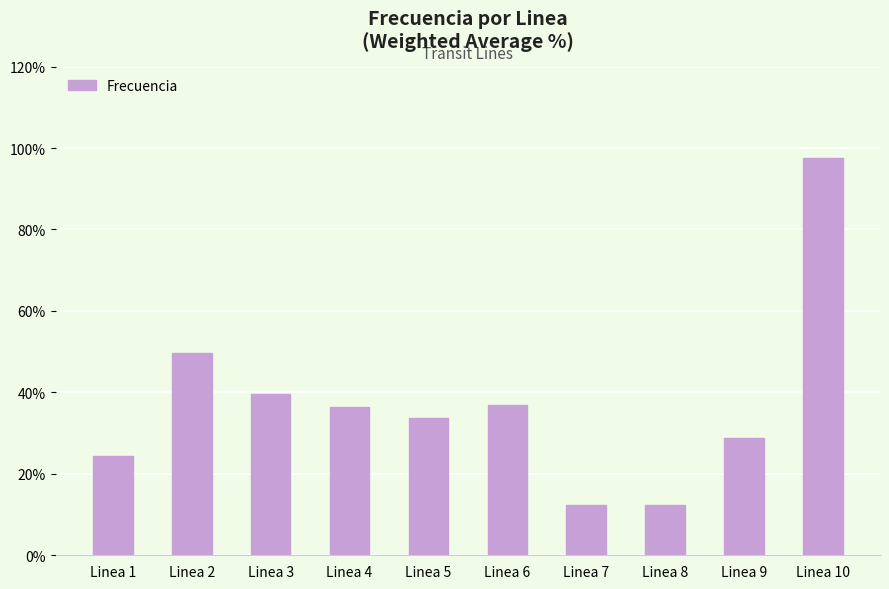

Between Linea 1 and Linea 3, which is larger?

Linea 3